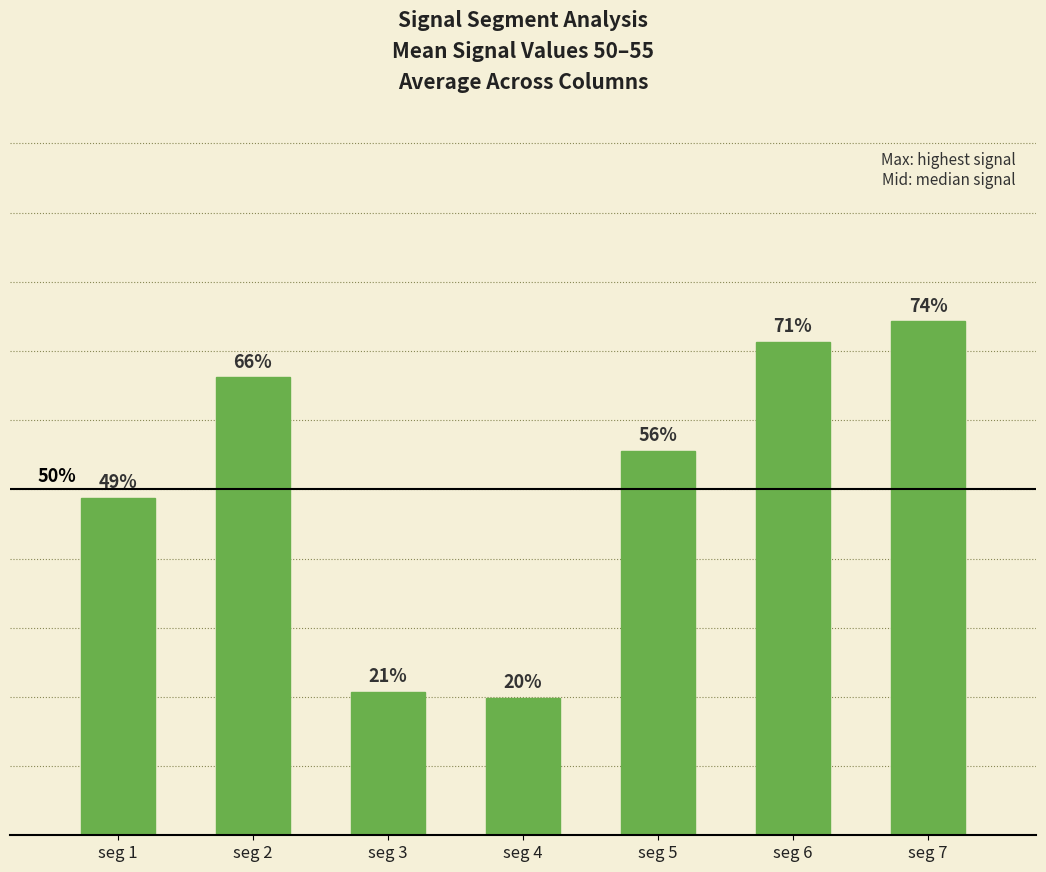

List the labels in order of value, largest first.

seg 7, seg 6, seg 2, seg 5, seg 1, seg 3, seg 4